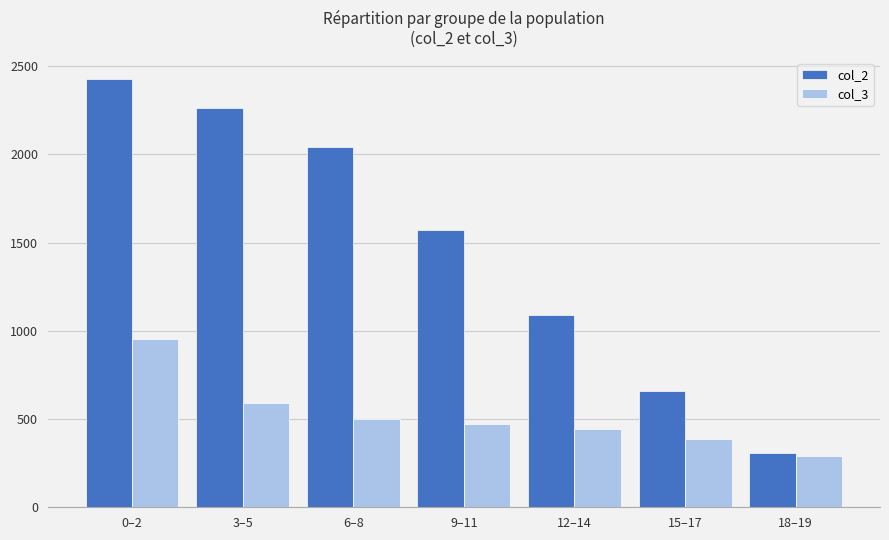

What is the difference between the col_2 values at 6–8 and 3–5?

224